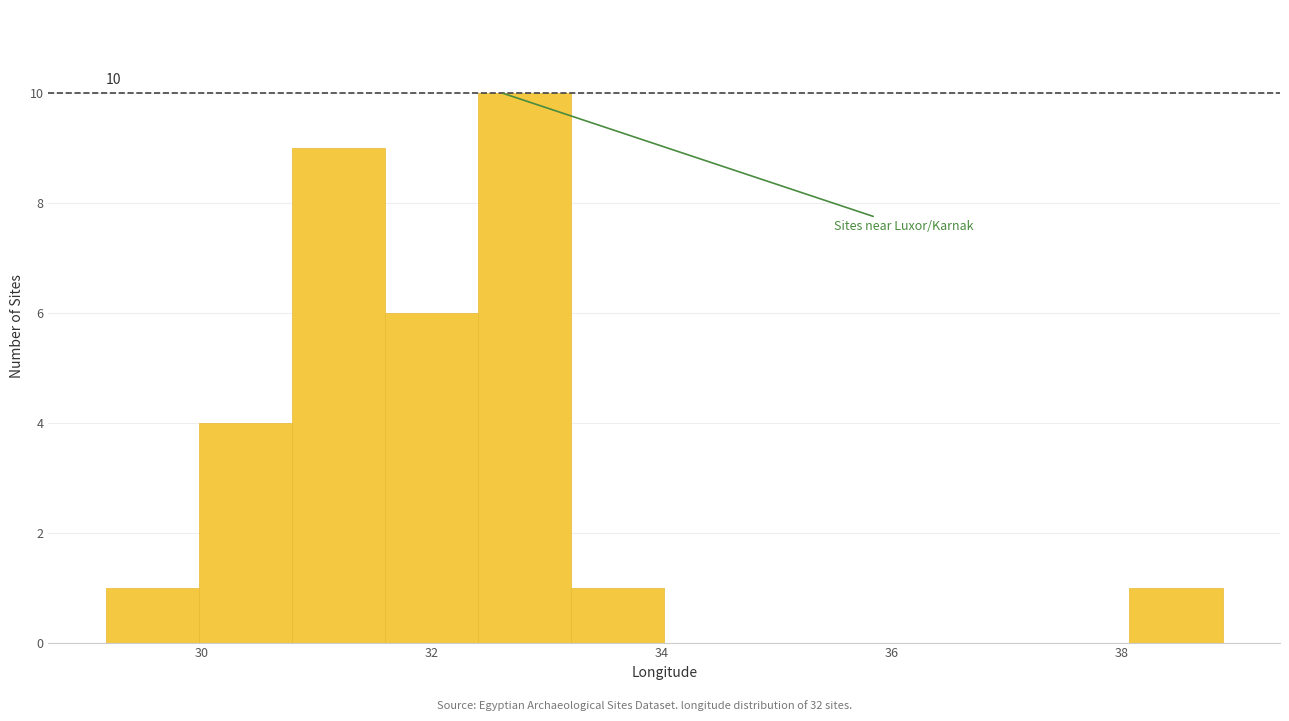

Which range on the x-axis has the tallest bar?

32.4 to 33.2